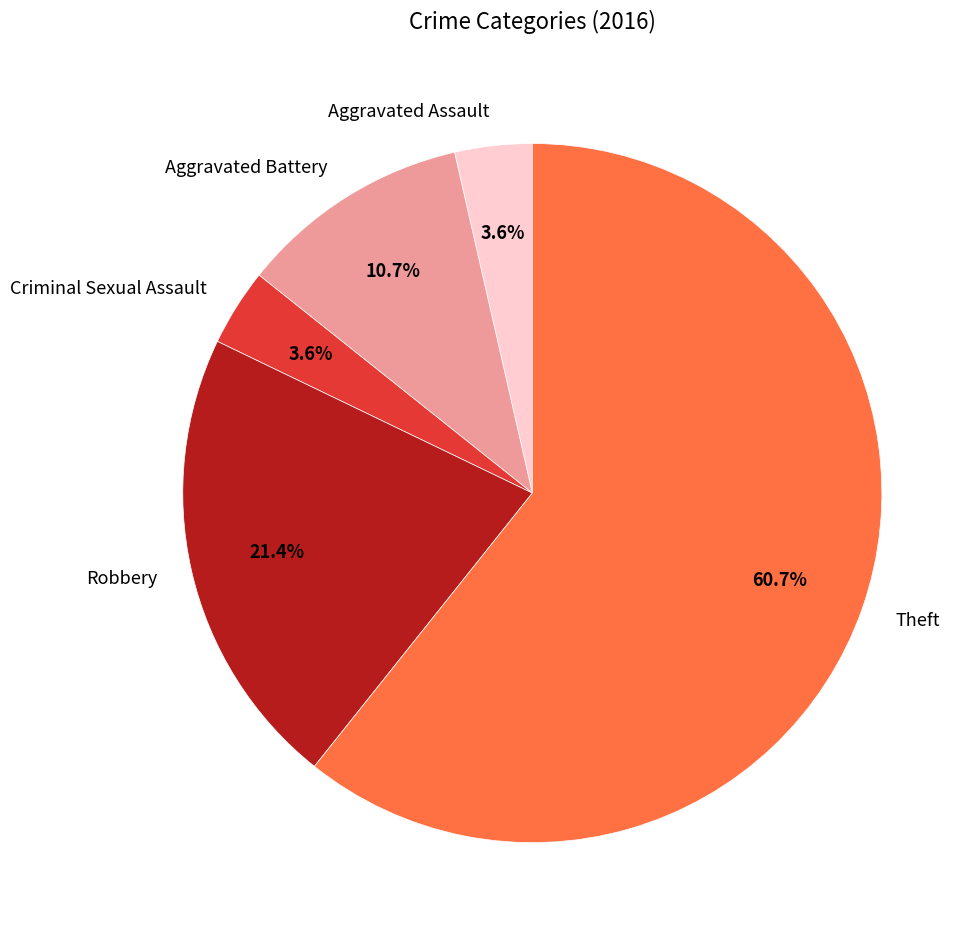

To the nearest percent, what portion does Aggravated Battery represent?

11%